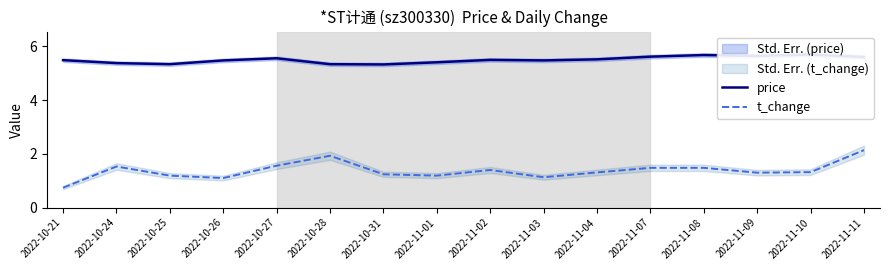

At which label does t_change reach its minimum?

2022-10-21